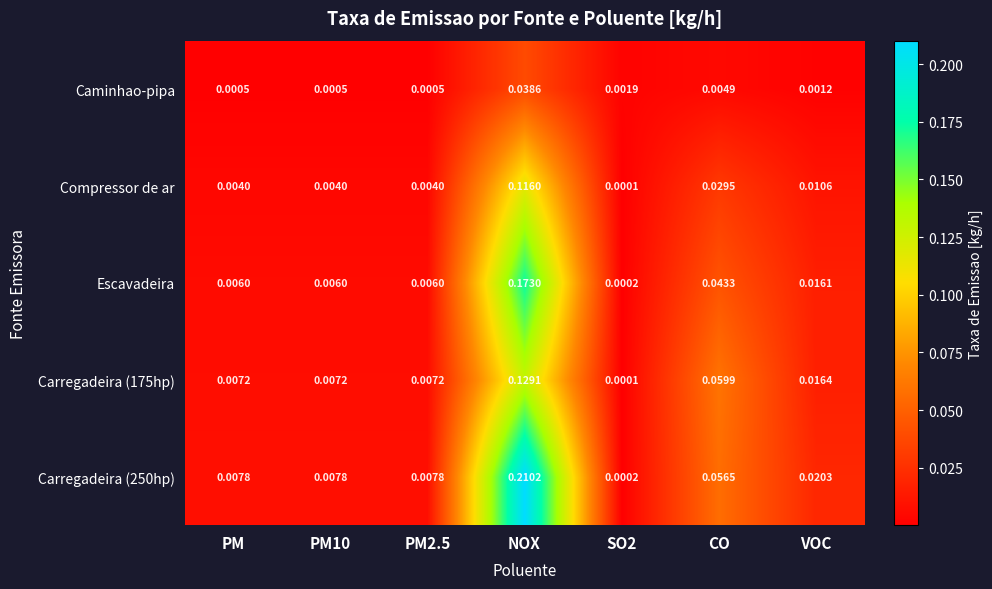

At which category is the sum across all series the highest?

NOX